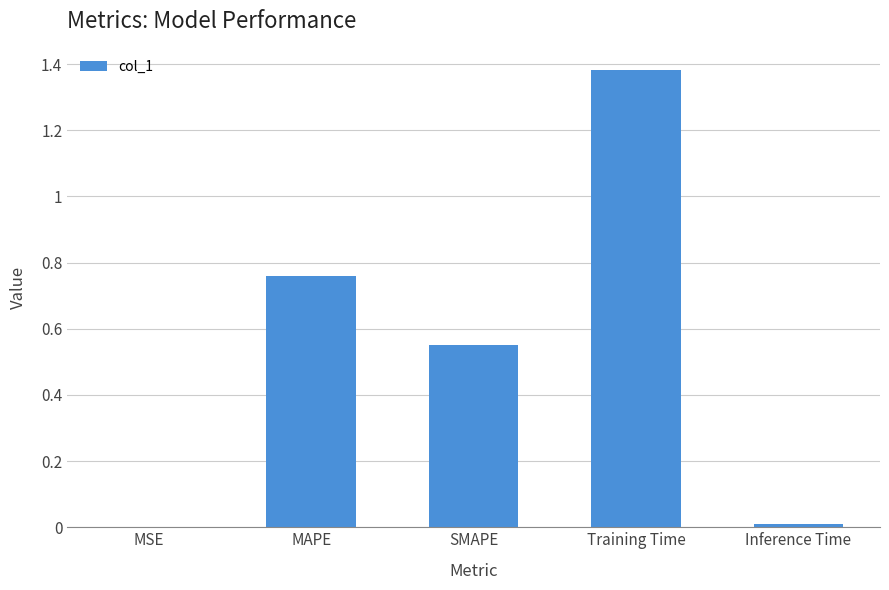

Is it true that the value at MAPE is 0.3?

False